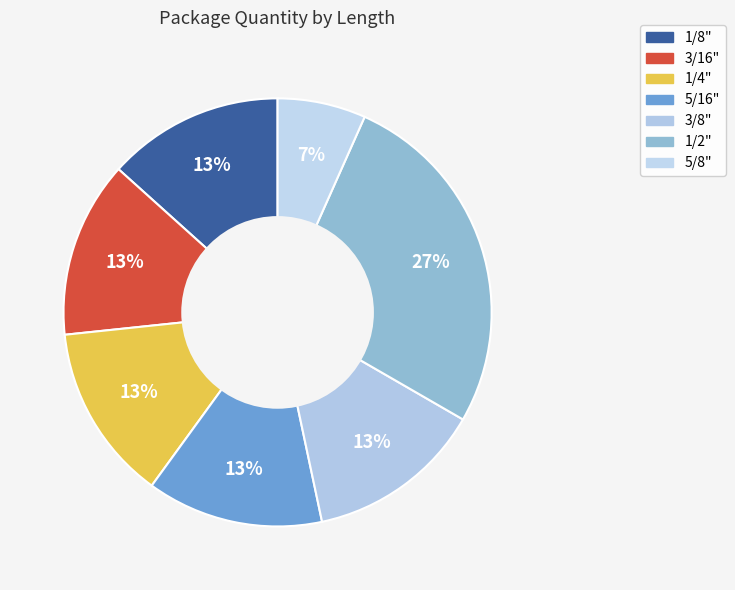

To the nearest percent, what is the combined percentage of 1/2" and 1/4"?

40%